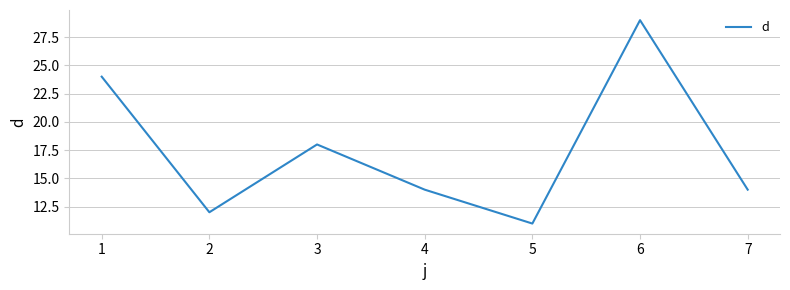

Does the chart display data point markers on the line(s)?

No